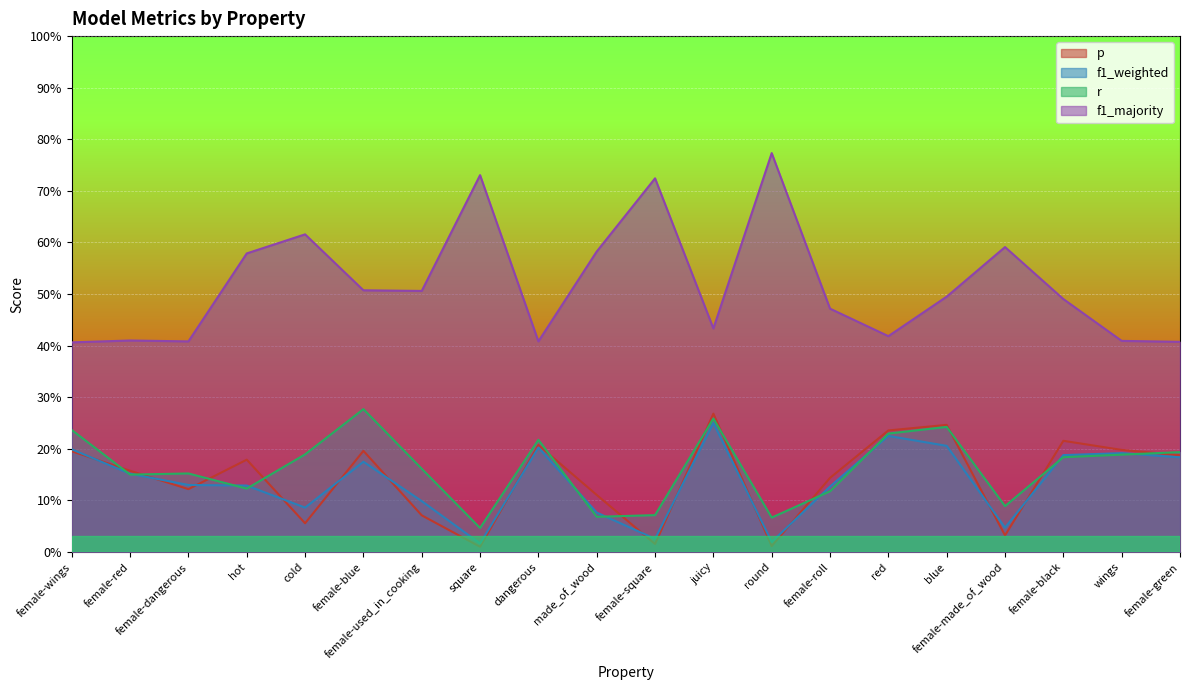

How many lines are shown in the chart?

4